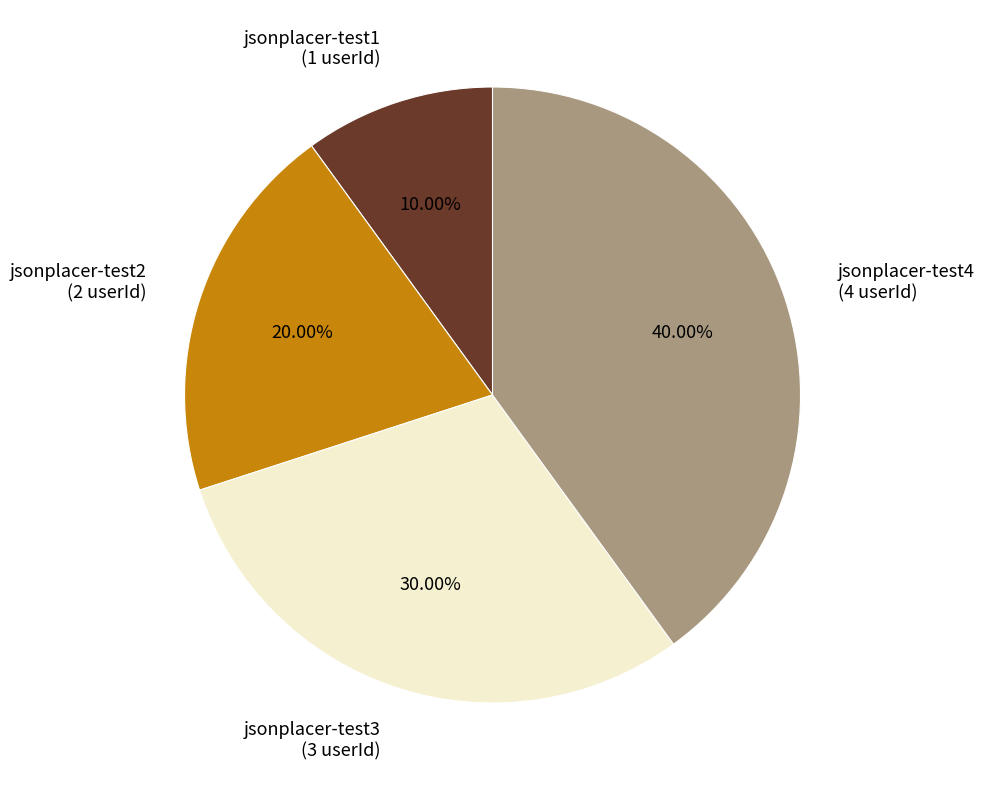

To the nearest percent, what is the difference between the largest and smallest slice percentages?

30%